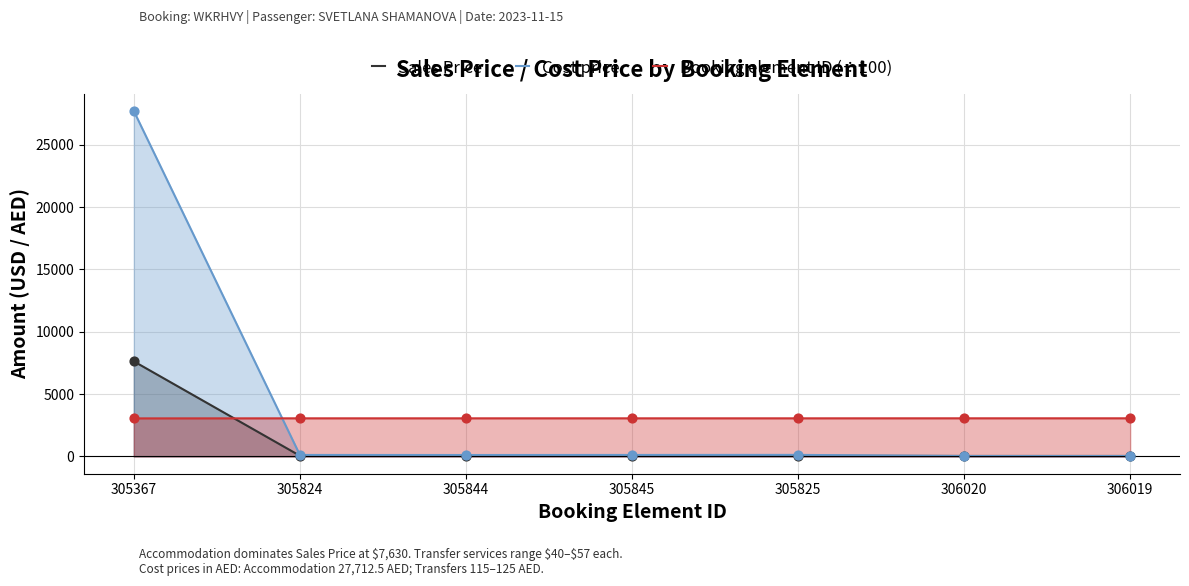

What are all the series names shown in the legend?

Sales Price, Cost price, Booking element ID (÷100)